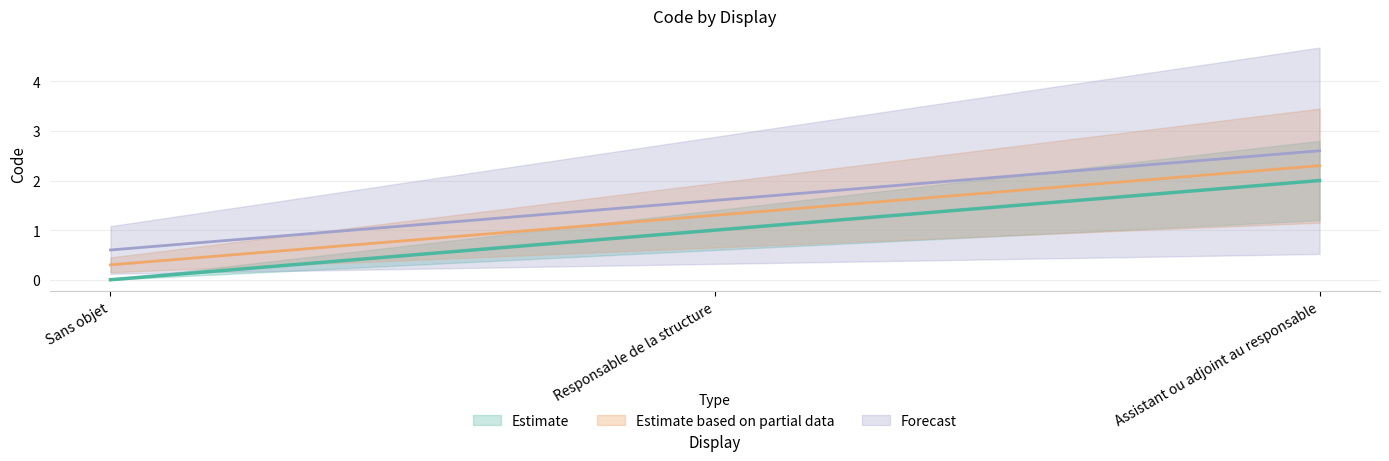

The value at Assistant ou adjoint au responsable is 1. True or false?

False